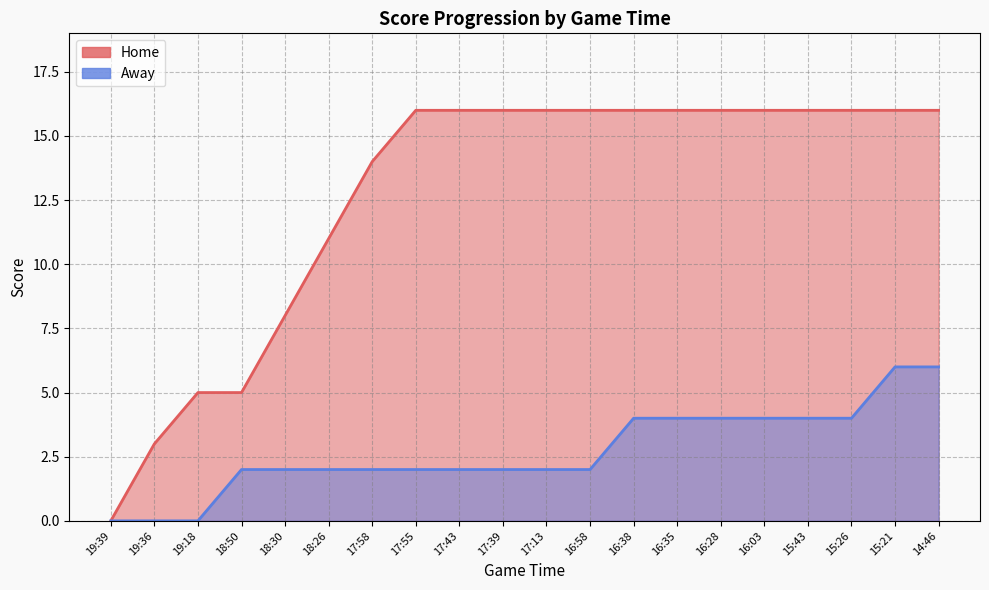

True or false: Away has more than 1 interior local peaks.

False